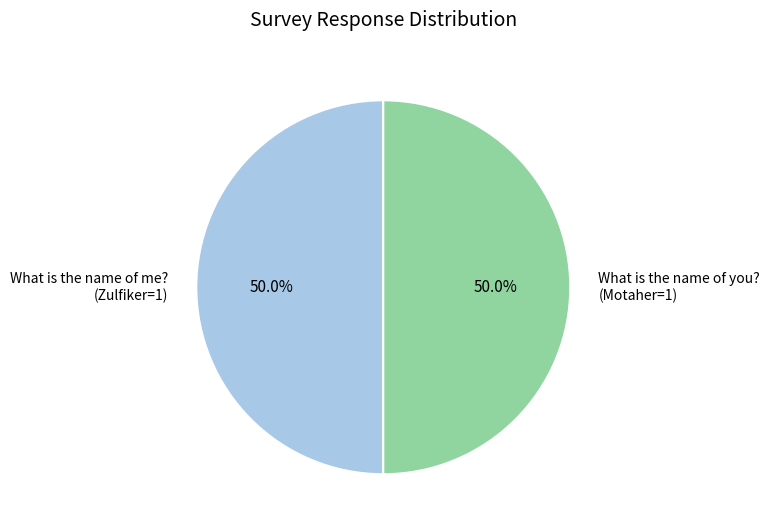

Is the sum of What is the name of you? (Motaher=1) and What is the name of me? (Zulfiker=1) greater than half?

Yes